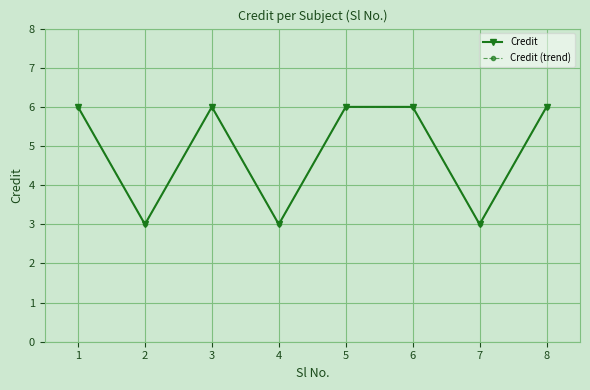

Where is the first local maximum for Credit?

3